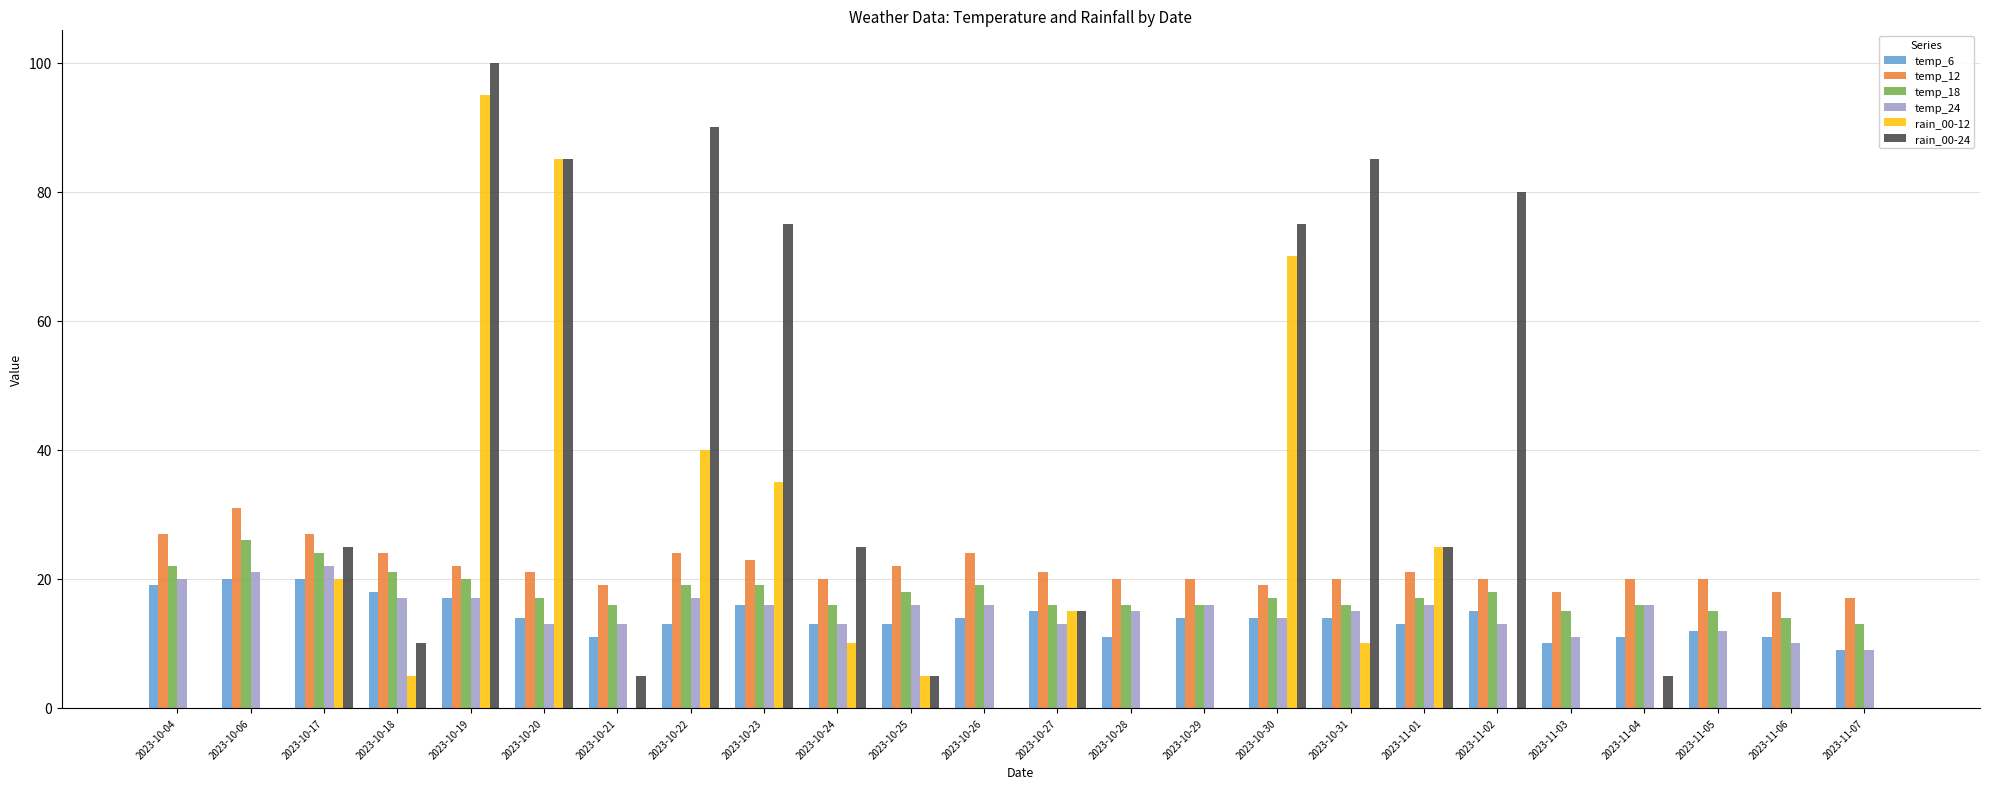

Between 2023-10-21 and 2023-10-27, which series saw the biggest shift?

rain_00-12